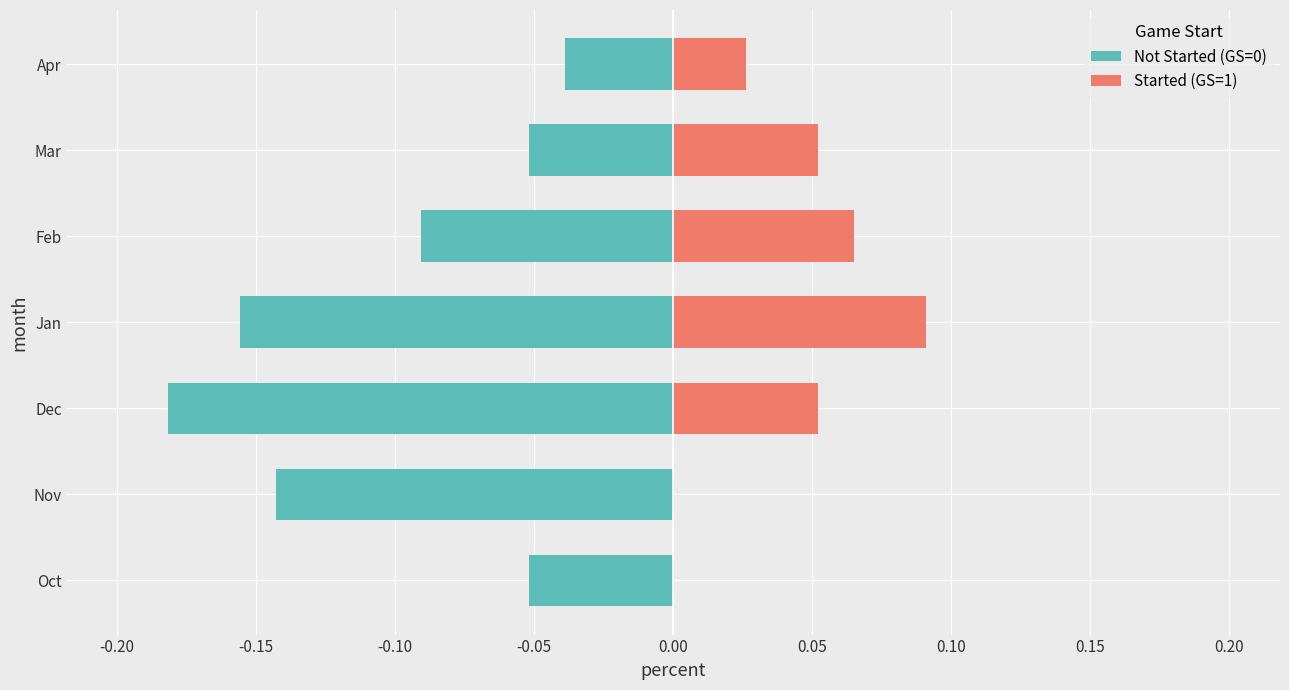

What is the difference between the maximum and minimum values in the Started (GS=1) series?

0.1